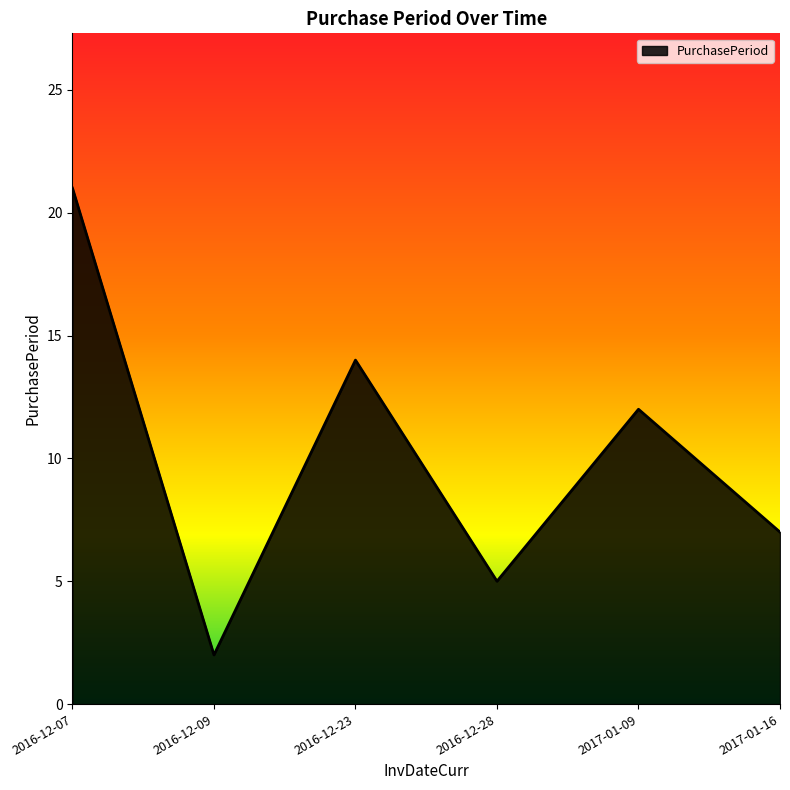

Rank the categories by value from lowest to highest.

2016-12-09, 2016-12-28, 2017-01-16, 2017-01-09, 2016-12-23, 2016-12-07